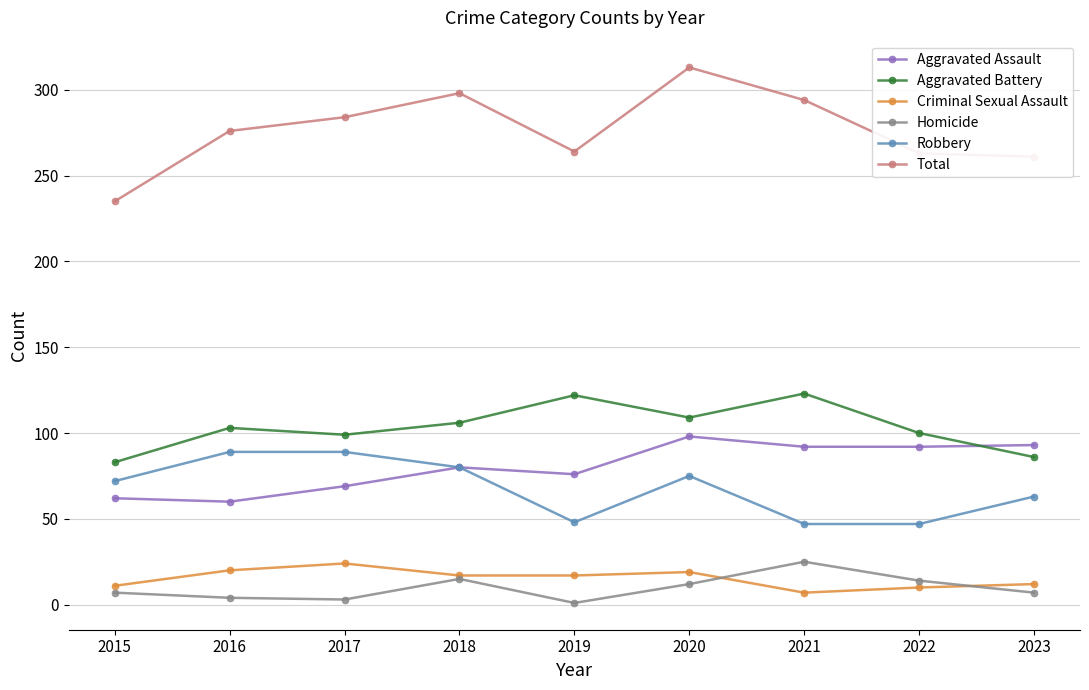

At 2019, list the series in order from smallest to largest.

Homicide, Criminal Sexual Assault, Robbery, Aggravated Assault, Aggravated Battery, Total